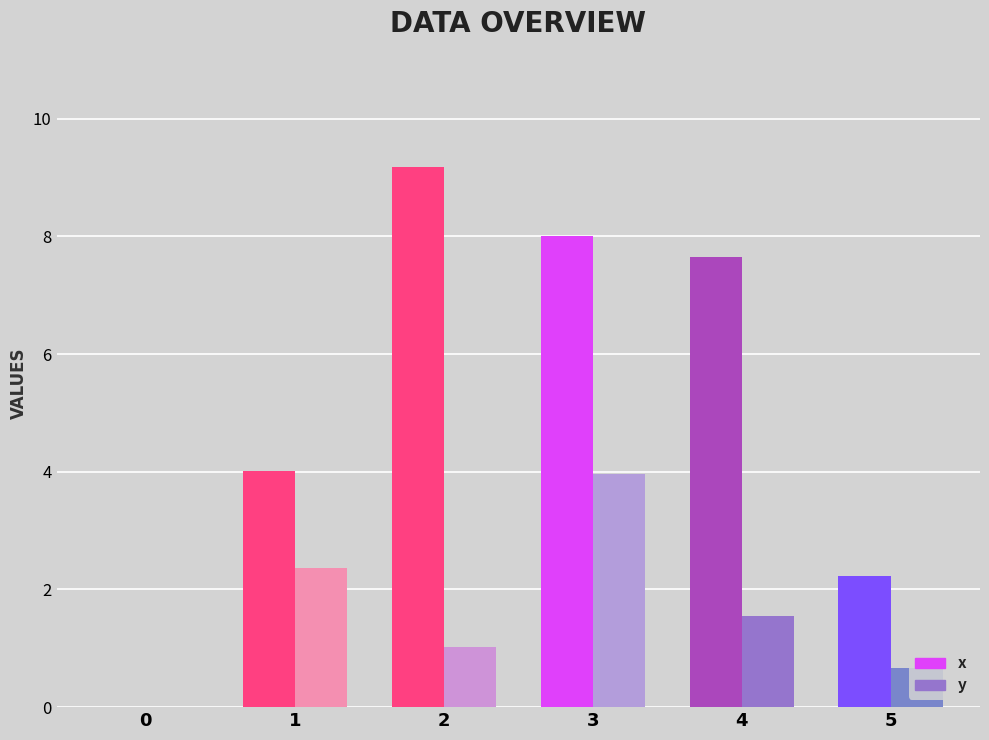

Which series has the largest range (max minus min)?

x